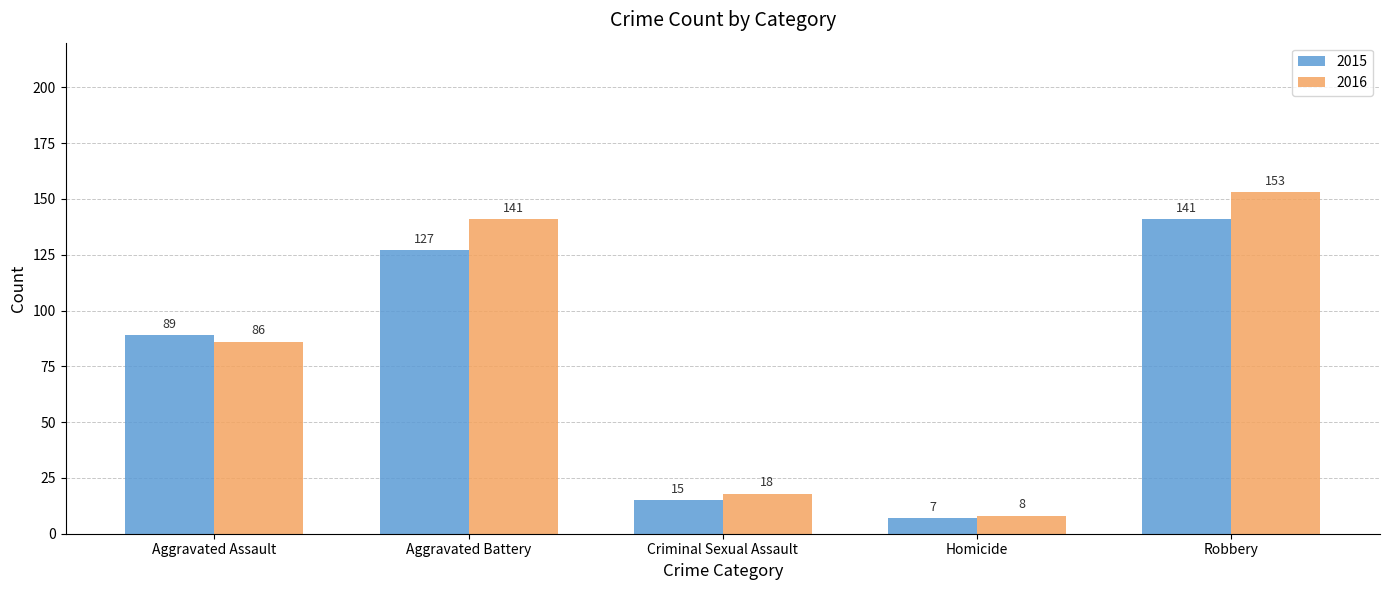

Between Homicide and Robbery, which series saw the biggest shift?

2016